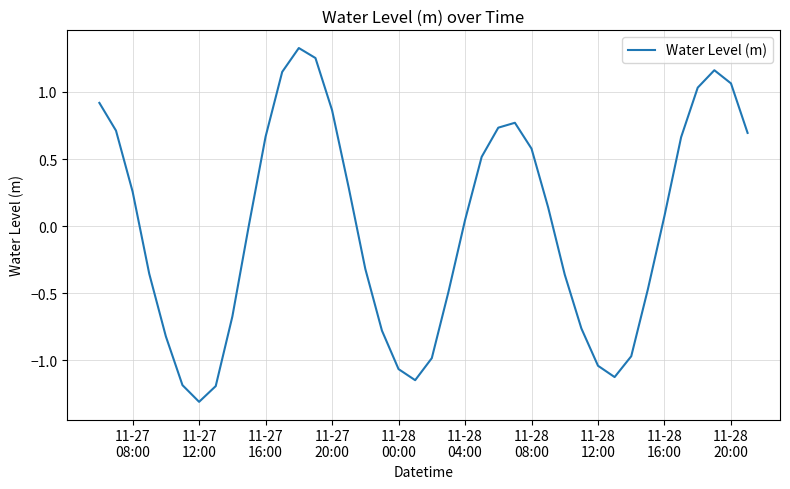

What is the difference between the maximum and minimum values?

2.6